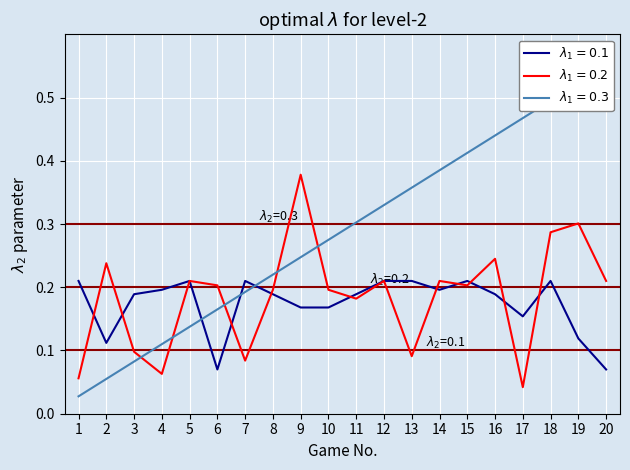

Rank the series by their maximum value, from lowest to highest.

Batting Average1, Hit Rate, Streak